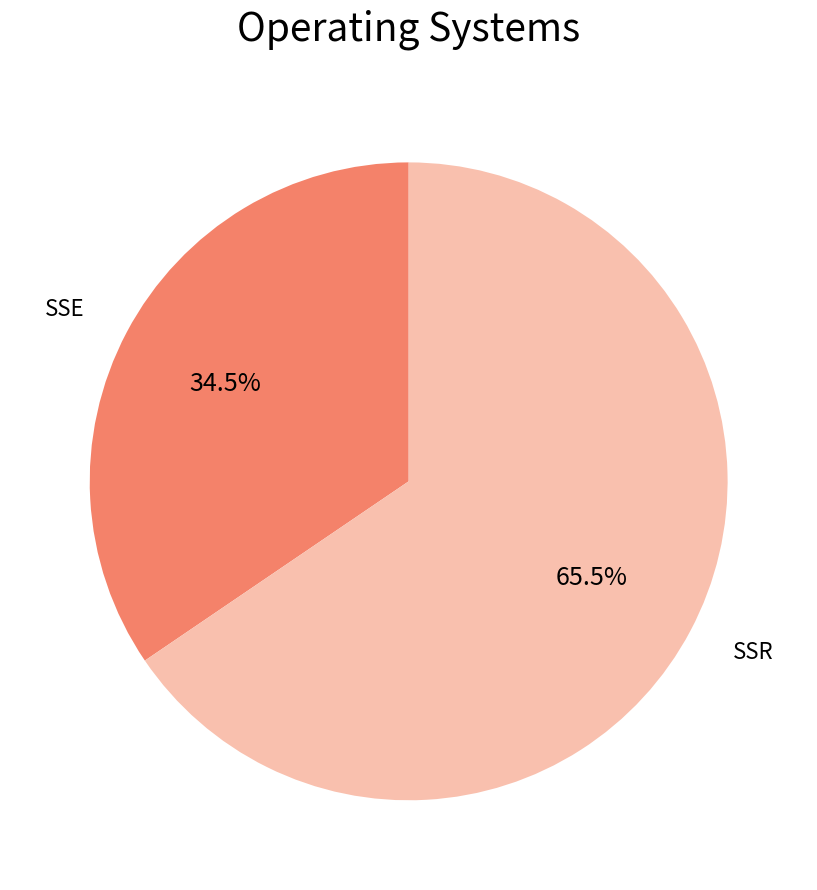

Is there a majority slice in this chart?

Yes